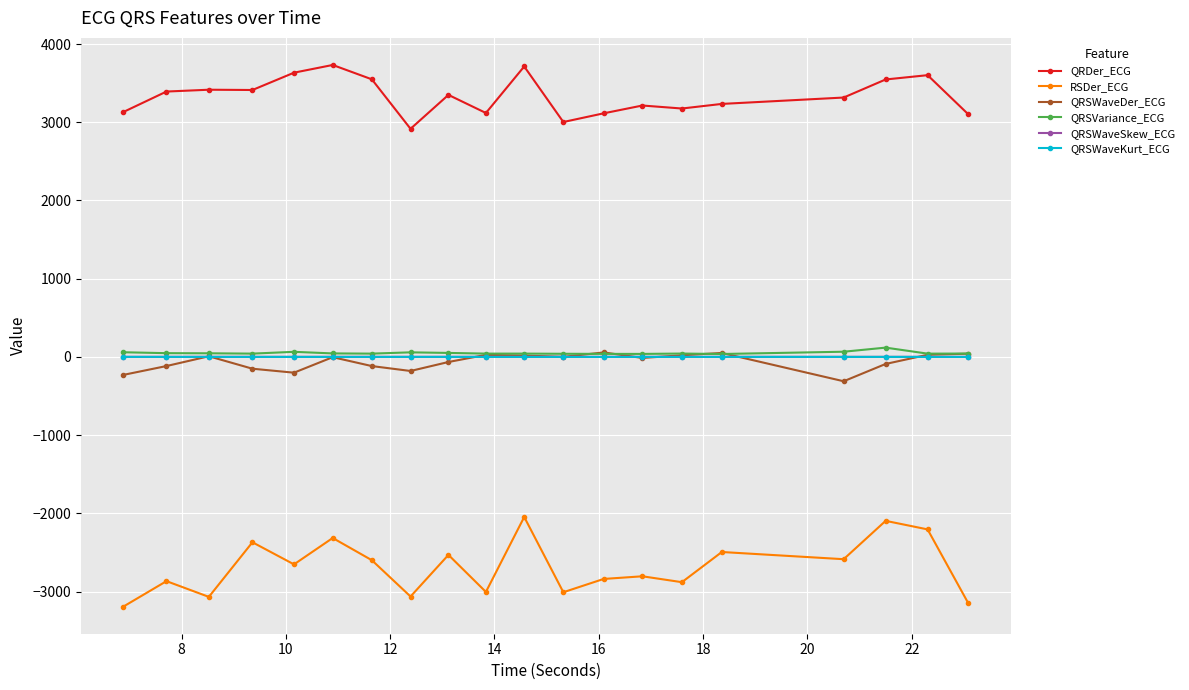

How many lines are shown in the chart?

6